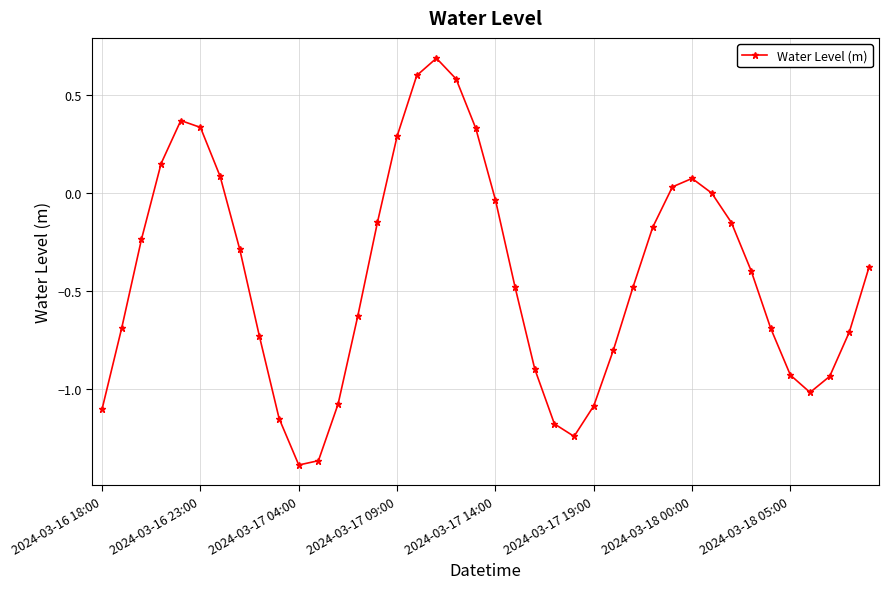

What is the greatest value displayed?

0.7